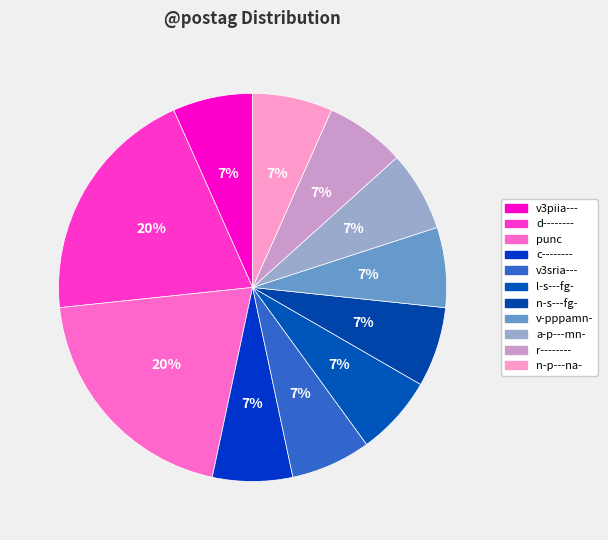

What is the largest slice in the pie chart?

d--------